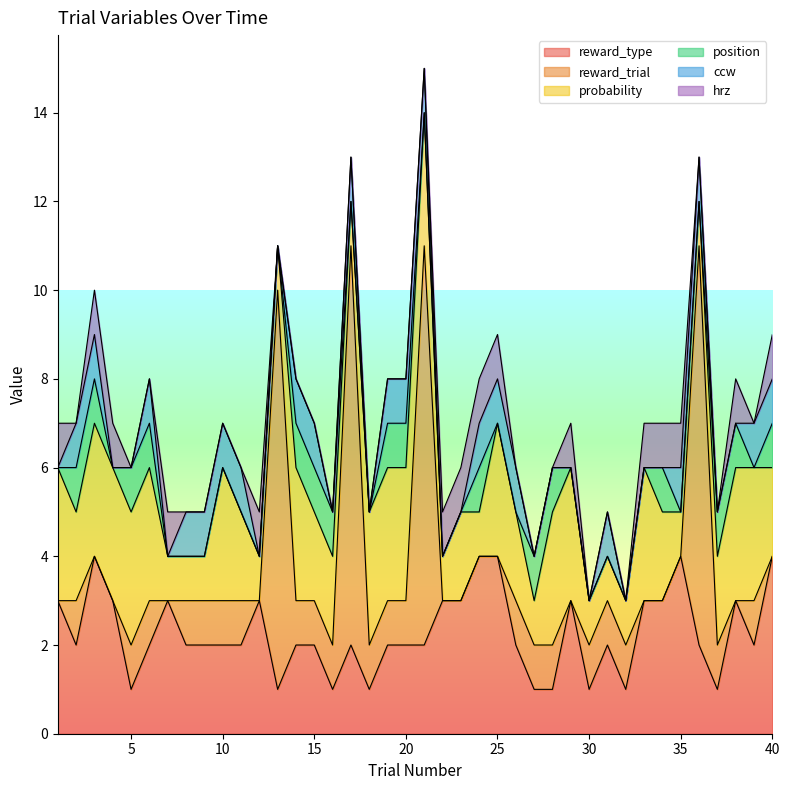

What is the value of the reward_type point at the 31st from the left?

2